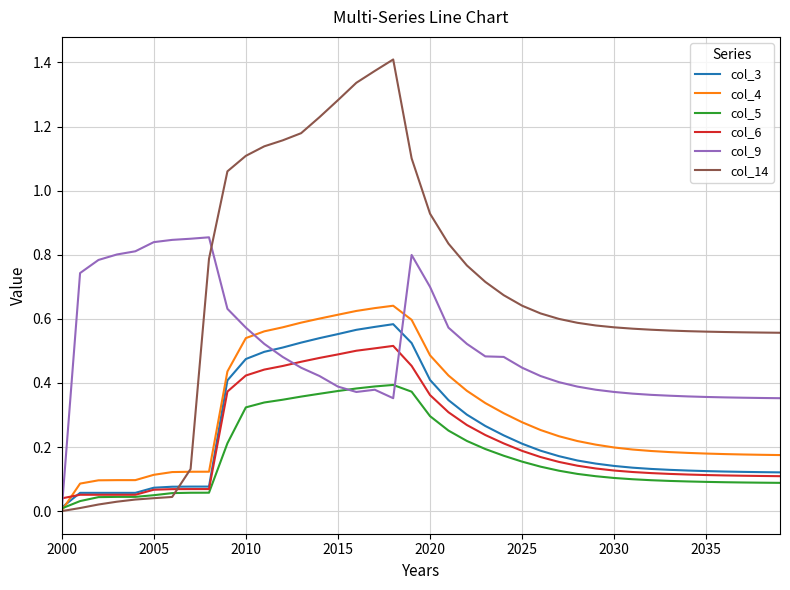

How many intersections are there between col_4 and col_6?

1